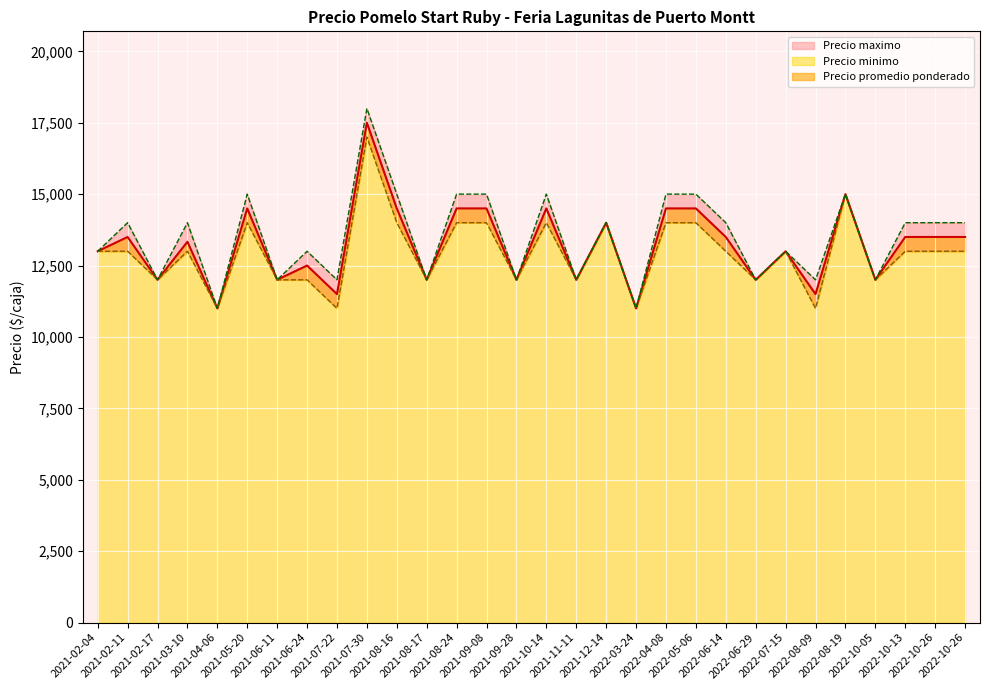

What is the spread (max minus min) of values at 2022-08-09?

1000